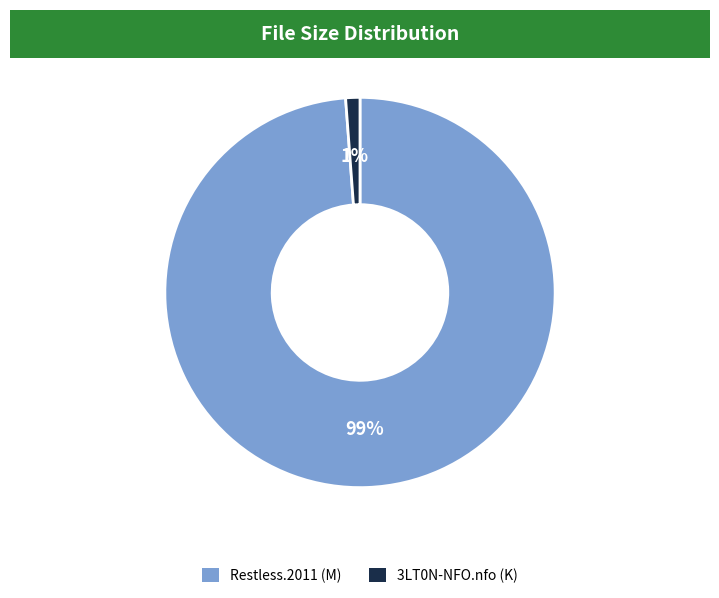

Is there a majority slice in this chart?

Yes